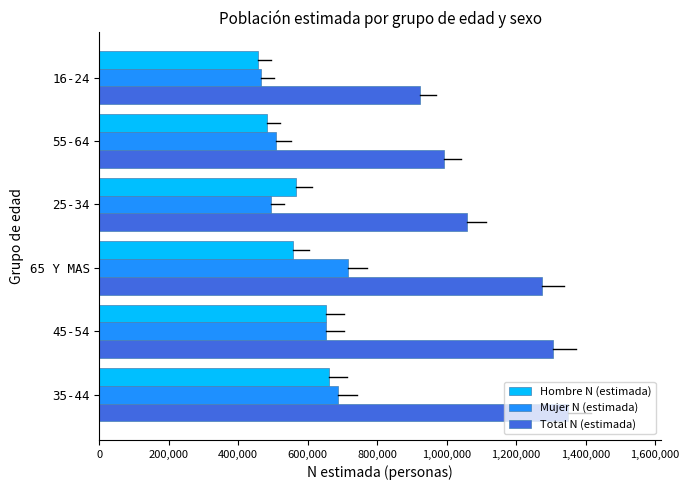

What is the difference between the maximum and minimum values in the Hombre N (estimada) series?

203804